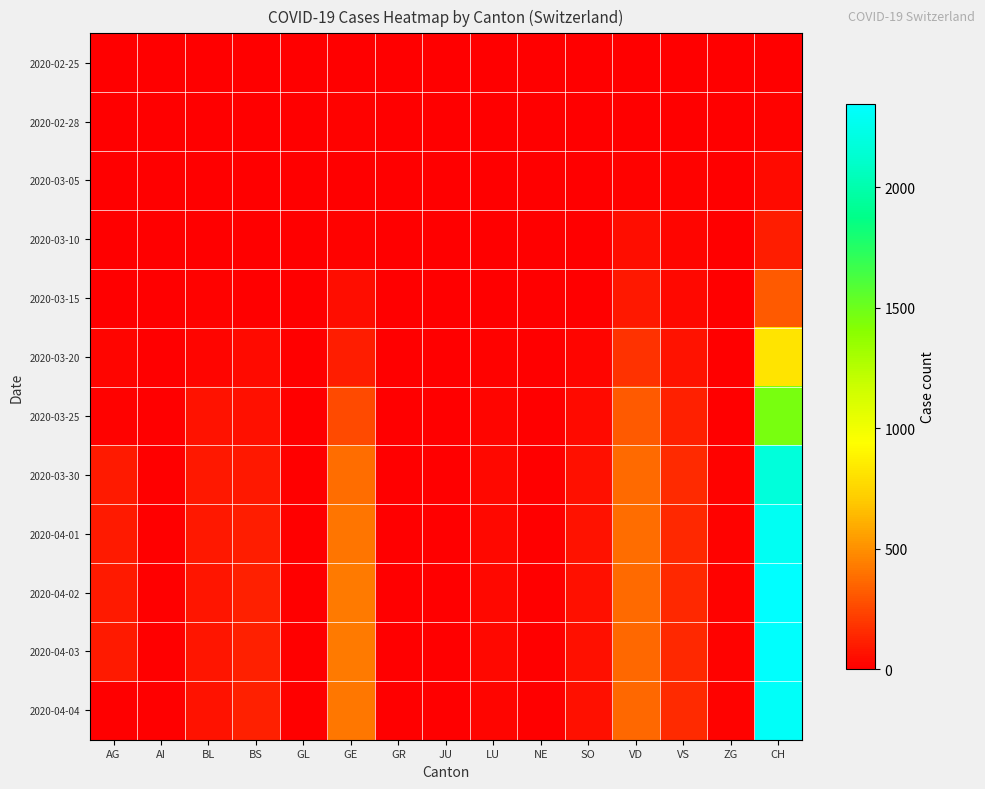

At how many categories does at least one series exceed 179?

3